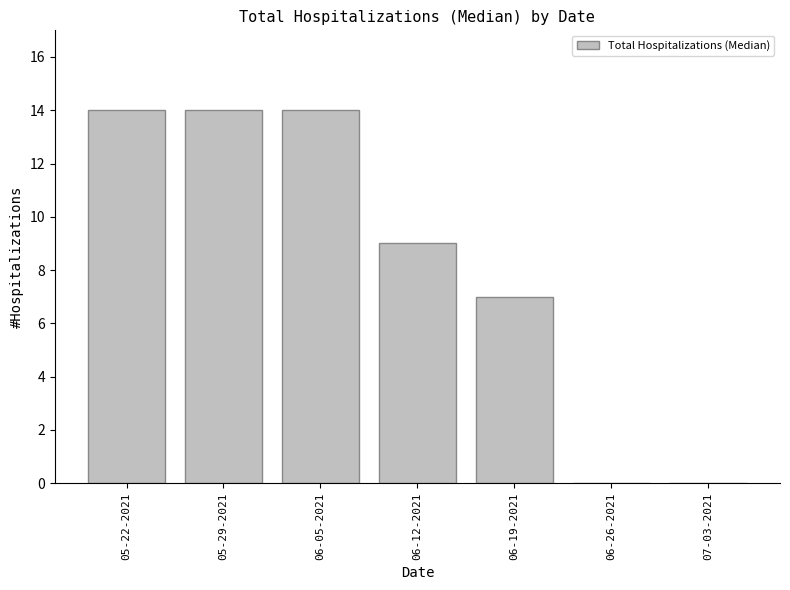

Are the bars horizontal?

No